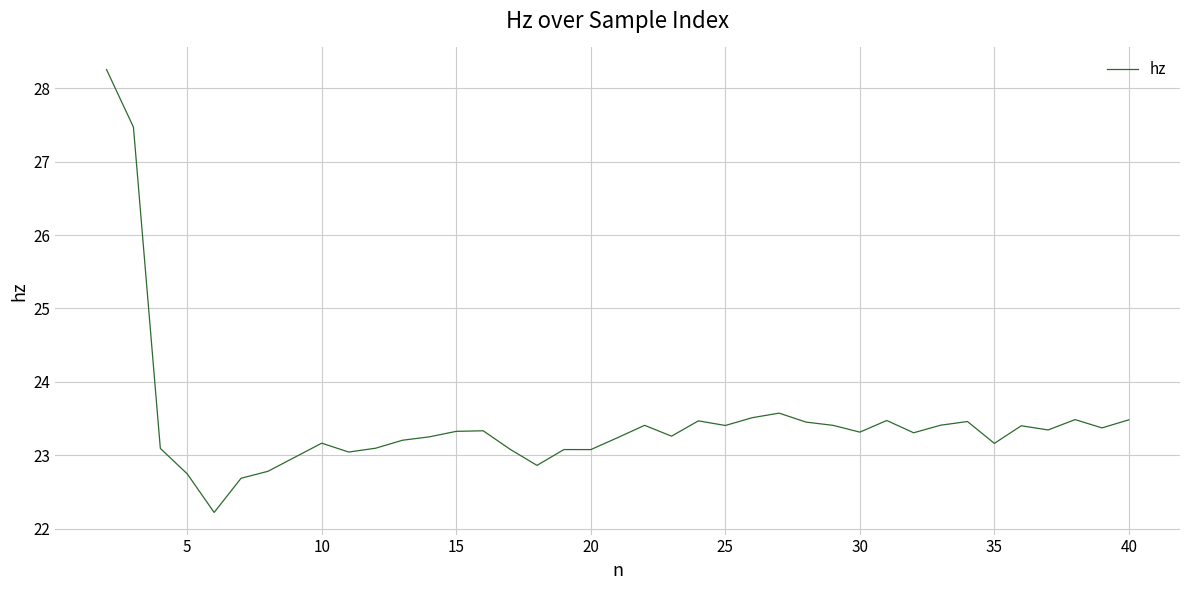

What is the difference between the maximum and minimum values?

6.0